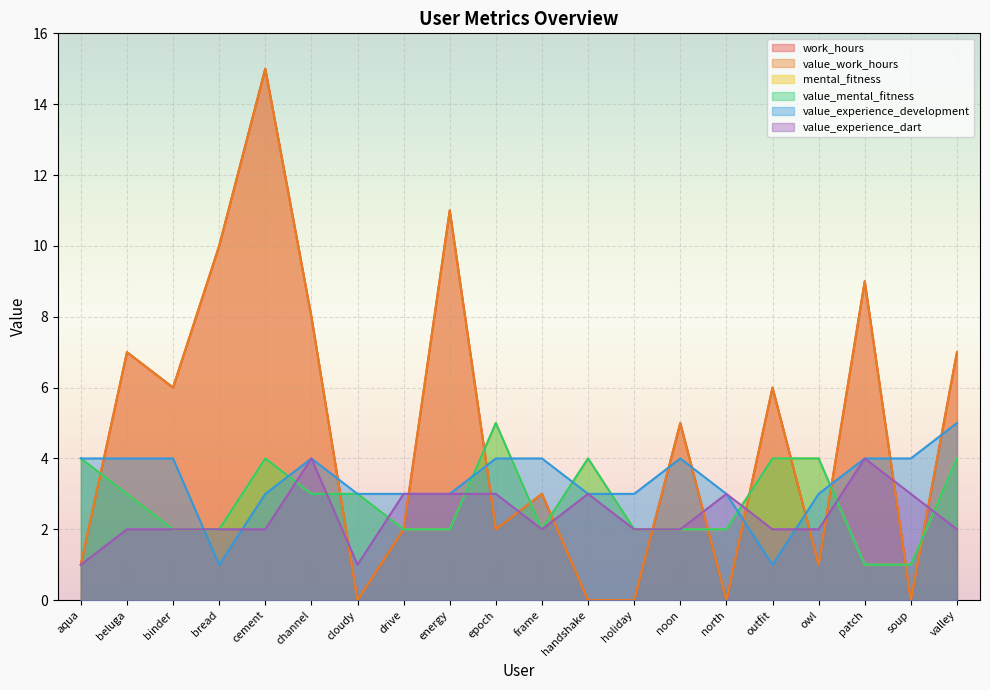

What are all the series names shown in the legend?

work_hours, value_work_hours, mental_fitness, value_mental_fitness, value_experience_development, value_experience_dart